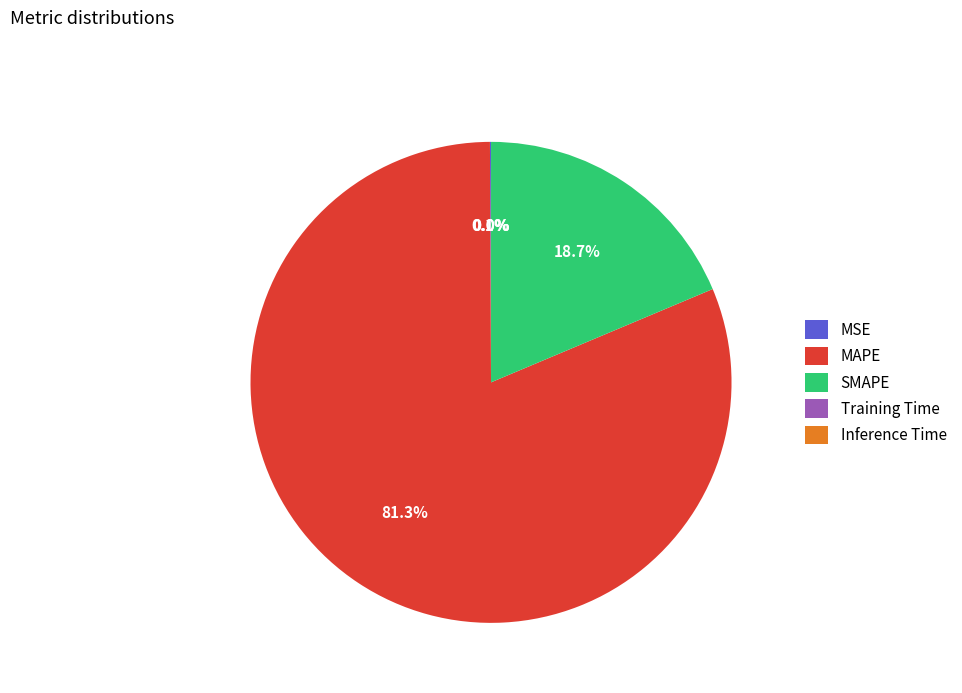

Which category accounts for the majority?

MAPE